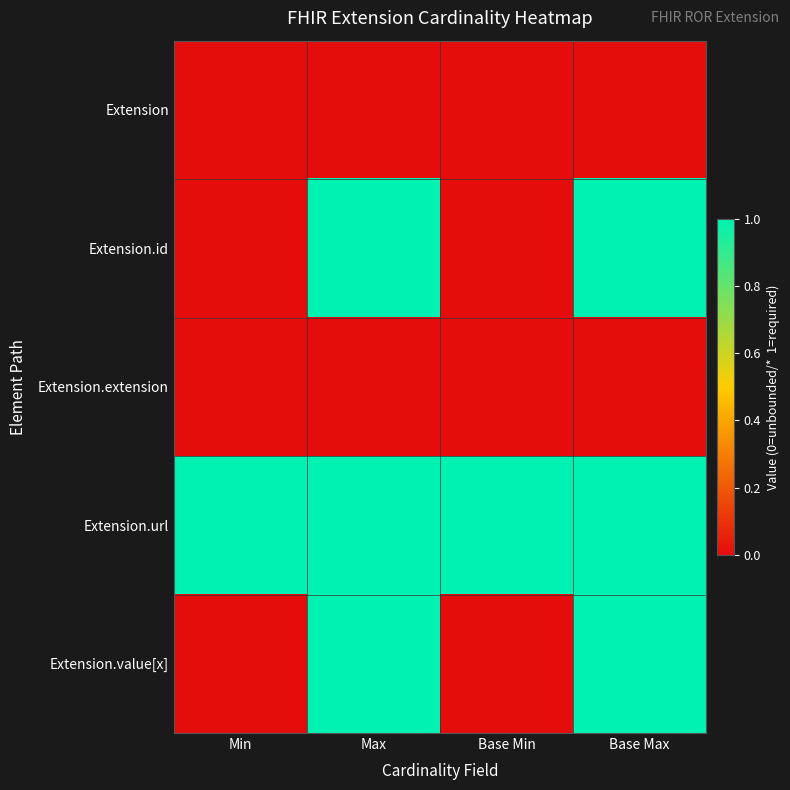

At which category does the chart reach its minimum across all series?

Min